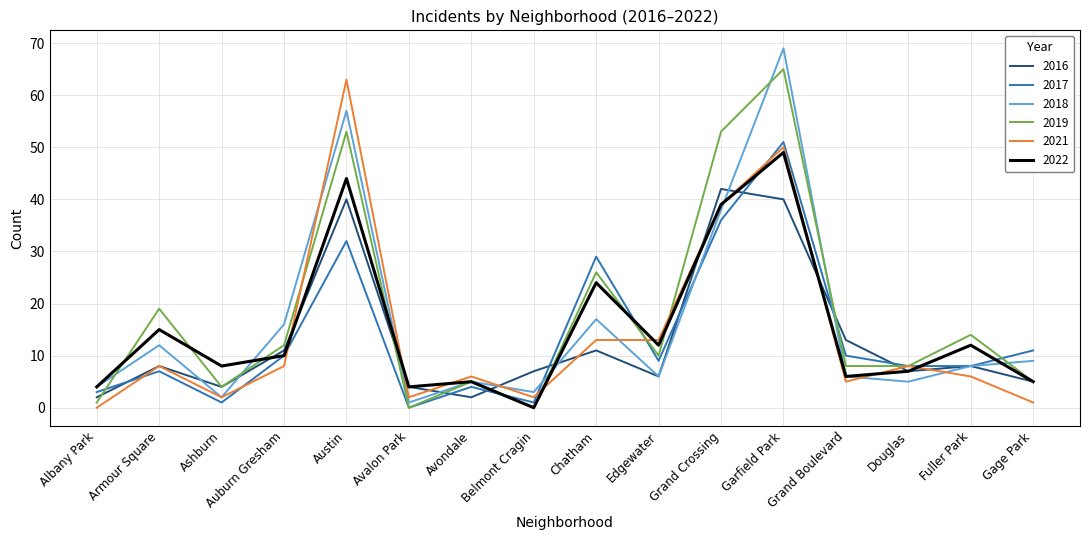

Between Avalon Park and Gage Park, which series saw the biggest shift?

2017